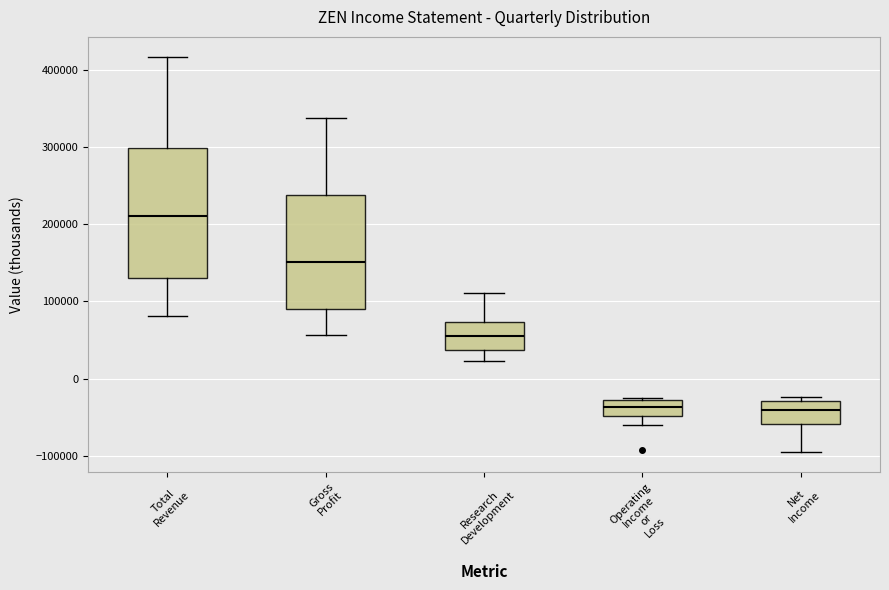

Comparing the boxes themselves (not the whiskers), which one is the tallest?

Total Revenue